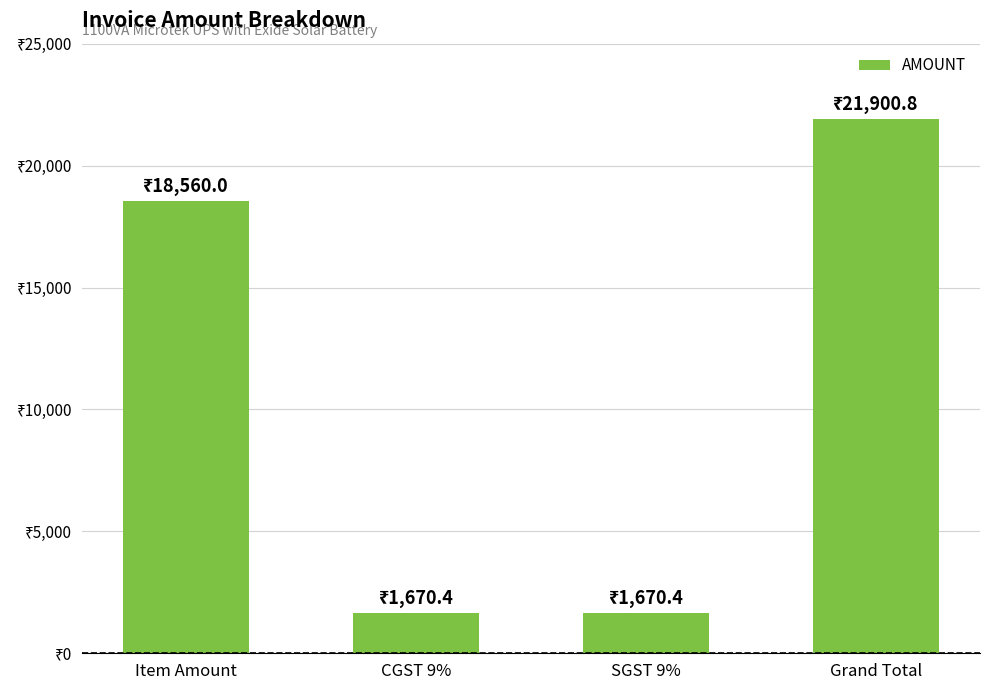

What is the value of the 4th bar from the left?

21900.8